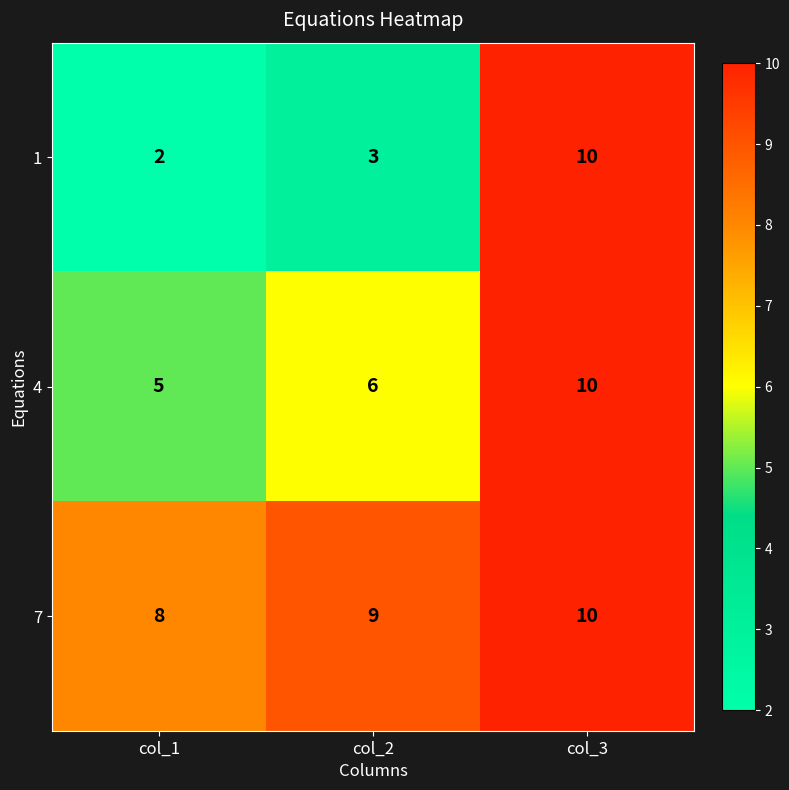

What is the greatest value displayed?

10